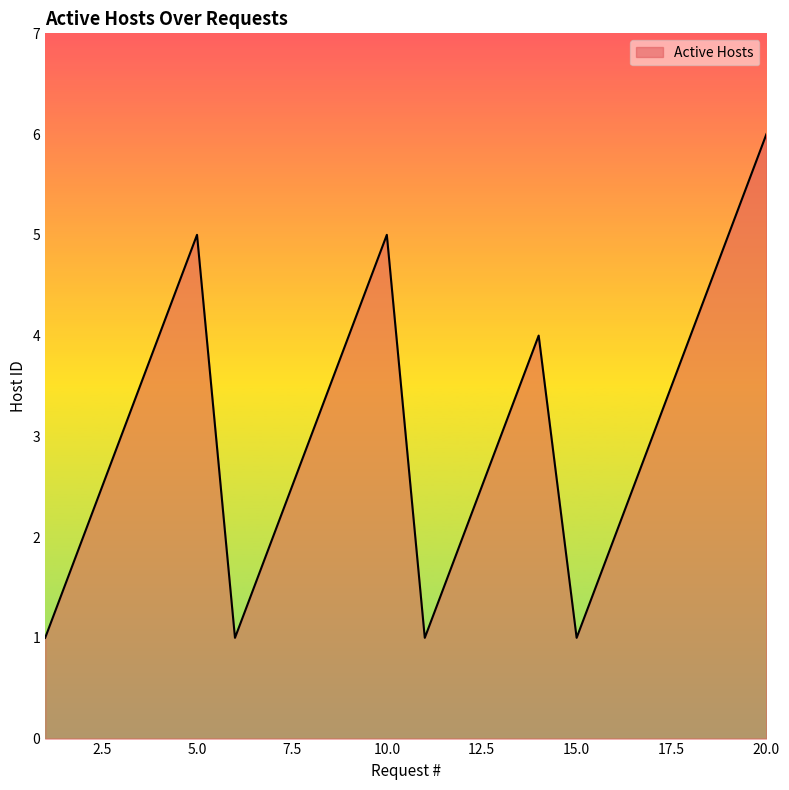

What is the greatest value displayed?

6